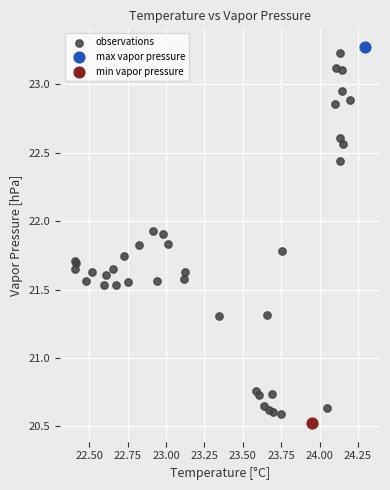

What are all the series names shown in the legend?

observations, max vapor pressure, min vapor pressure